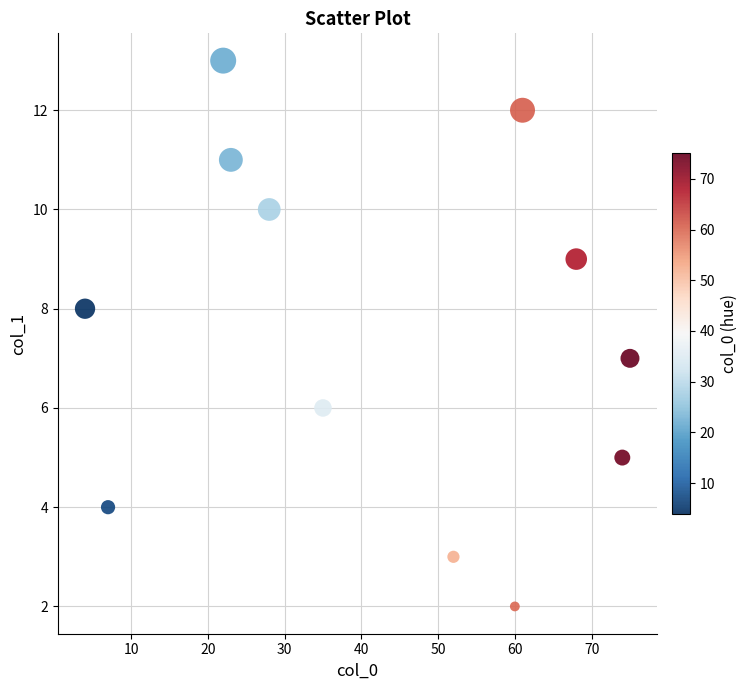

What is the range of X values (max minus min)?

71.0